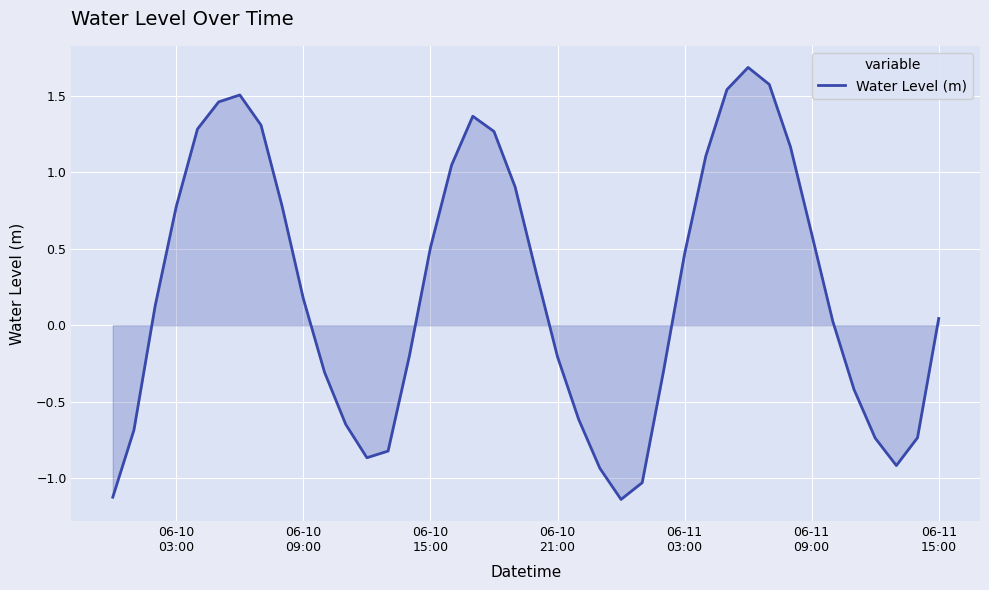

What is the maximum value shown in the chart?

1.7